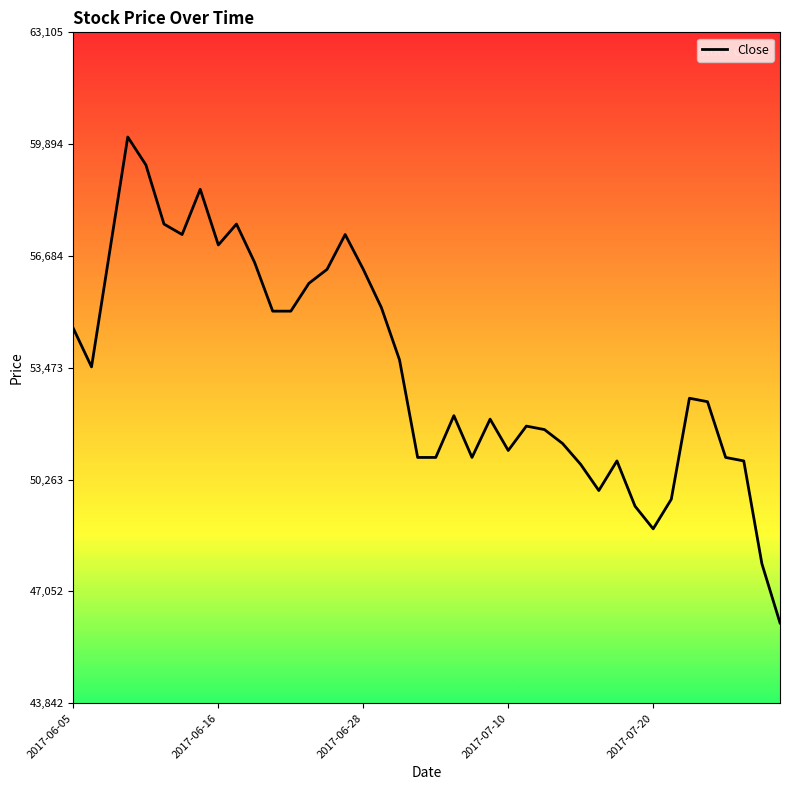

What is the maximum value shown in the chart?

60100